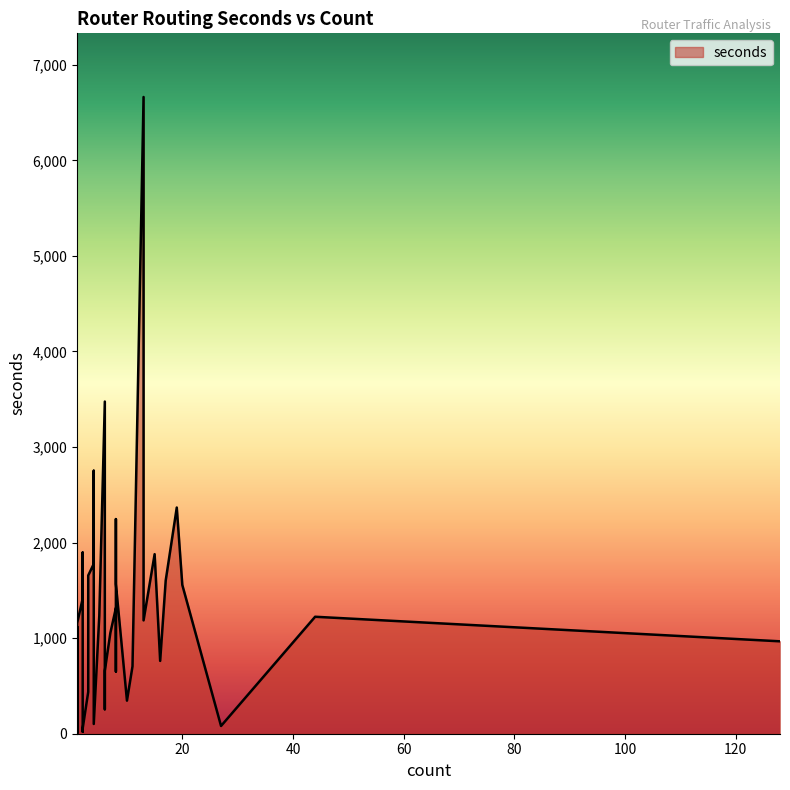

Does the chart display data point markers on the line(s)?

No